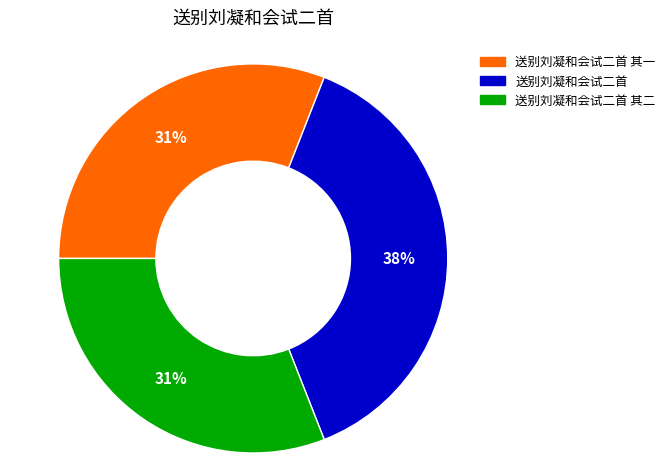

Is there a majority slice in this chart?

No